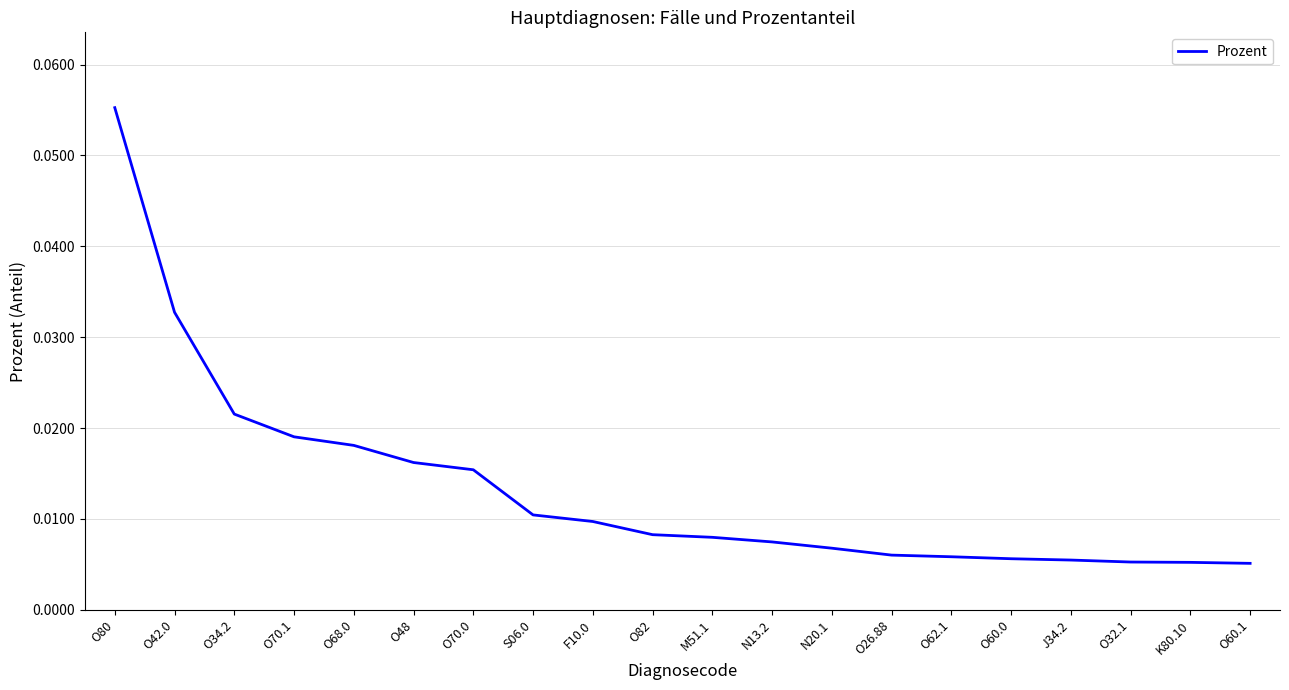

Does the chart display data point markers on the line(s)?

No